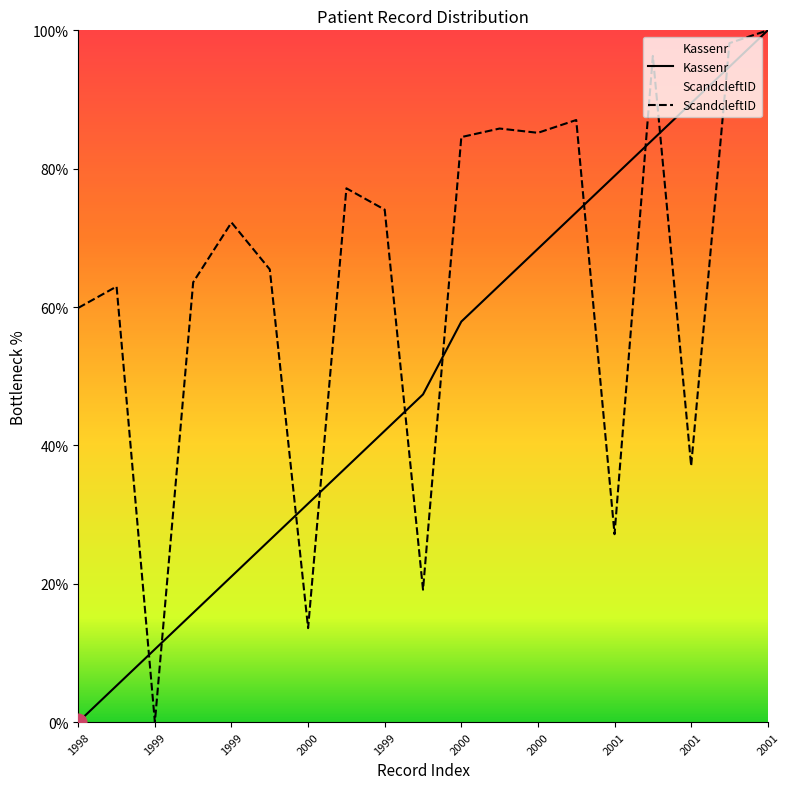

What are all the series names shown in the legend?

Kassenr, ScandcleftID